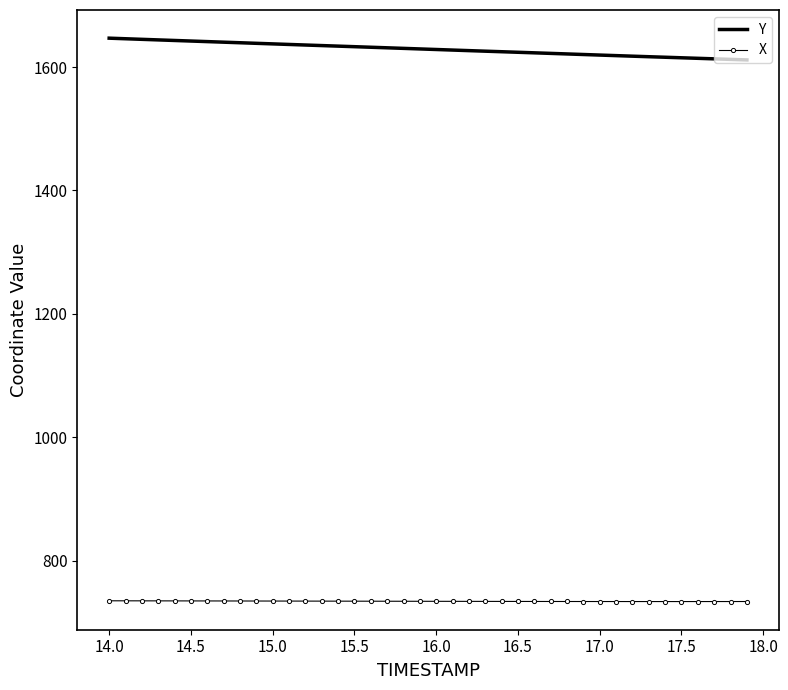

True or false: X and Y cross at least once.

False